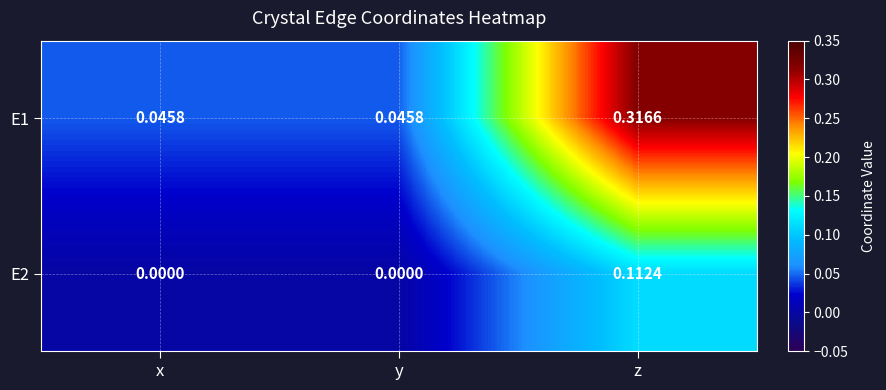

Which category has the highest value in the E2 series?

z